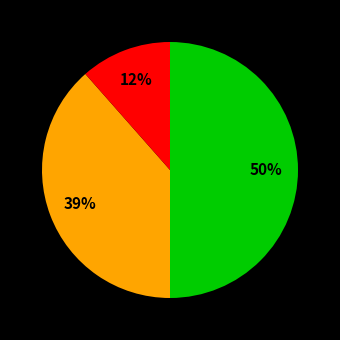

To the nearest percent, what is the difference between the largest and smallest slice percentages?

38%